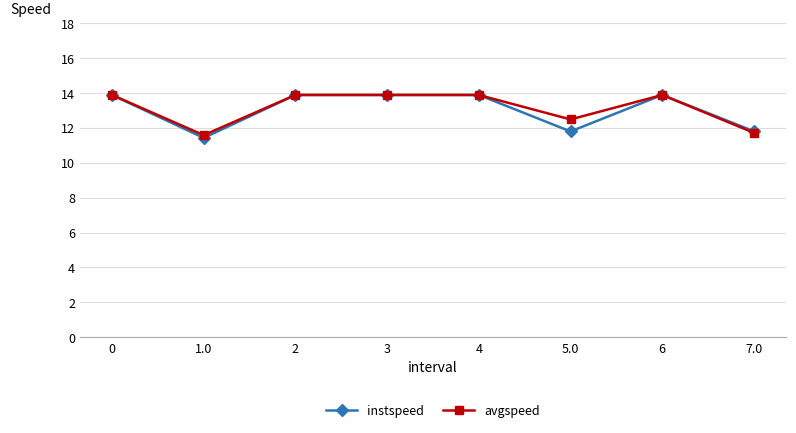

Reading left to right, what are all the values shown in this chart?

instspeed: 0=13.9	1.0=11.4	2=13.9	3=13.9	4=13.9	5.0=11.8	6=13.9	7.0=11.8
avgspeed: 0=13.9	1.0=11.6	2=13.9	3=13.9	4=13.9	5.0=12.5	6=13.9	7.0=11.7